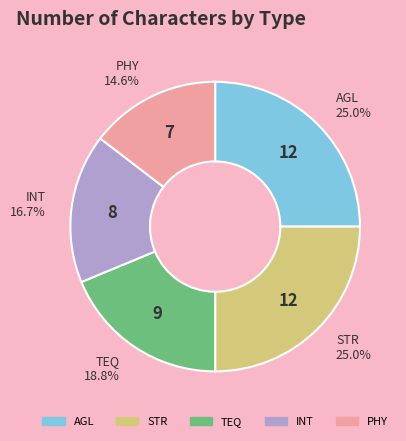

True or false: STR accounts for 25% of the total.

True